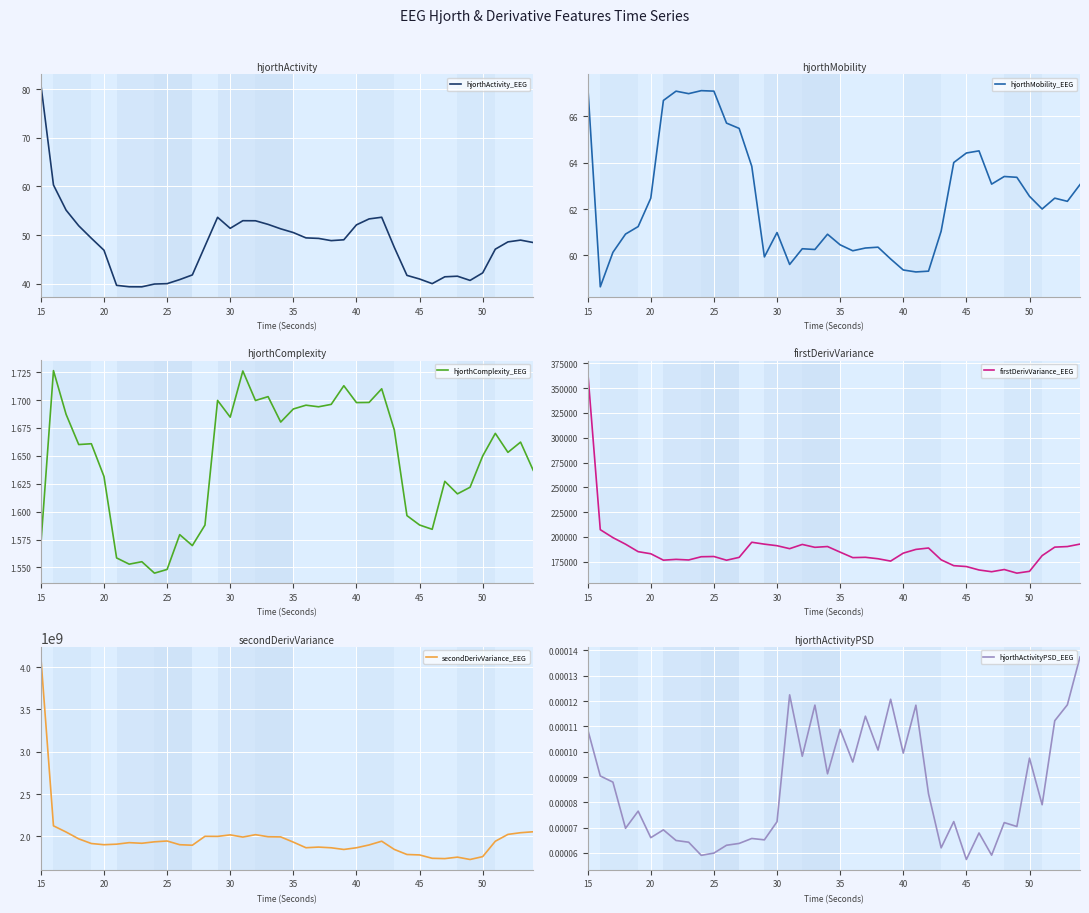

Where does the hjorthActivity_EEG series first go above 48?

15